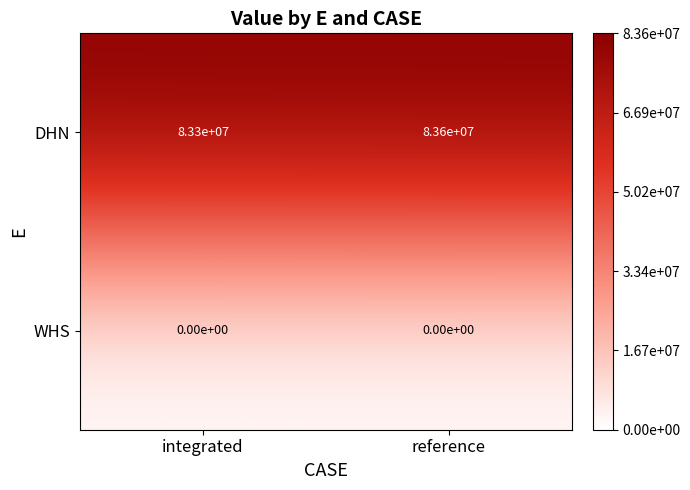

Reading right to left, transcribe all the data shown in this chart.

DHN: reference=83600000	integrated=83300000
WHS: reference=0	integrated=0